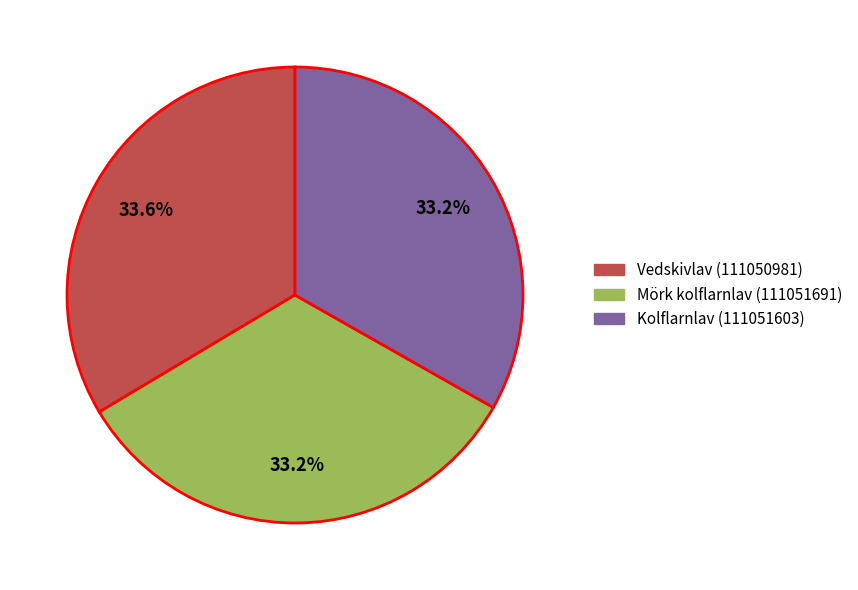

How many slices are in this pie chart?

3